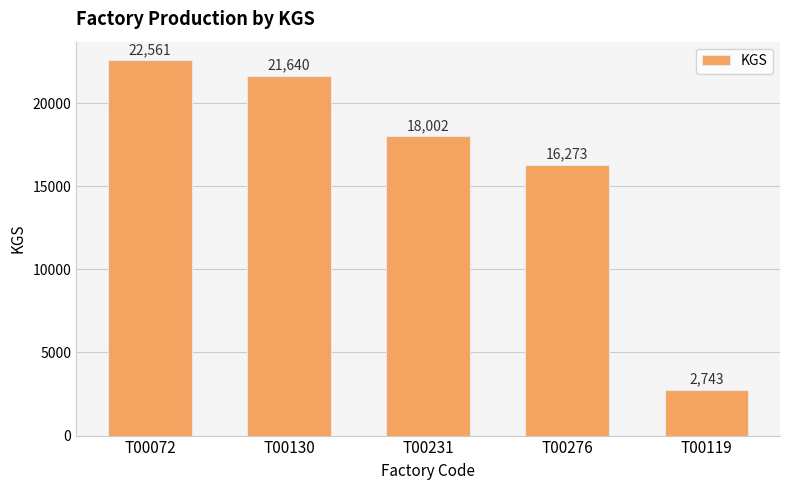

Which category has the highest value across all series?

T00072